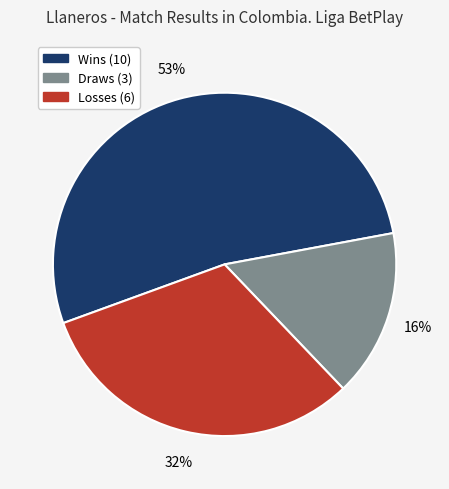

To the nearest percent, what is the average slice percentage?

33%